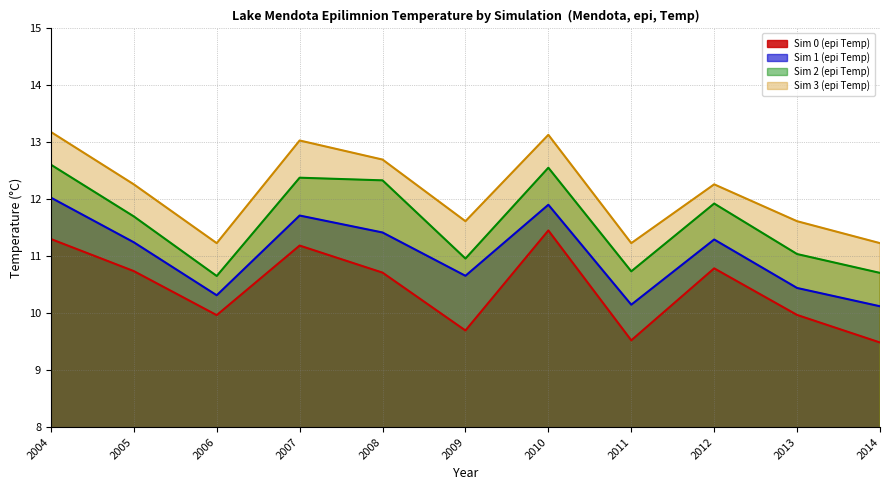

What is the lowest value of the Sim 1 (epi Temp) series?

10.1